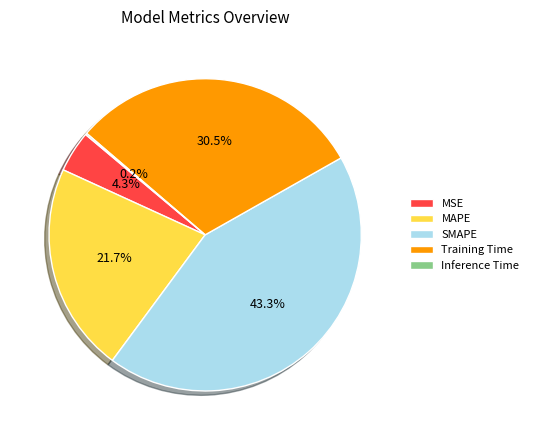

What is the total percentage of MAPE and SMAPE?

65.0%